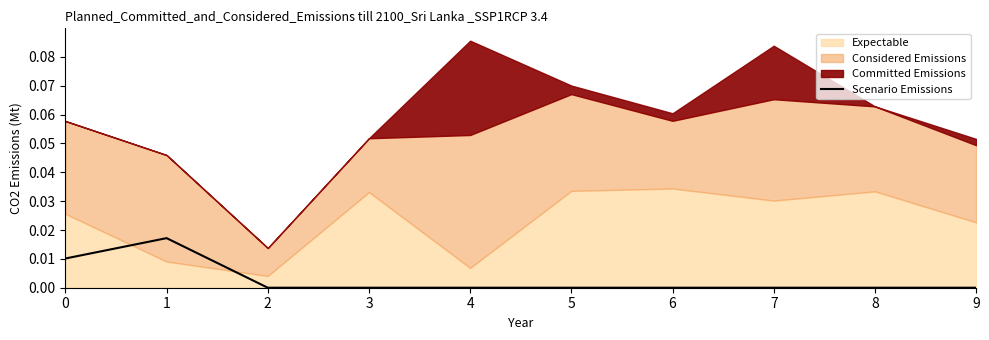

At which category does the chart reach its minimum across all series?

2